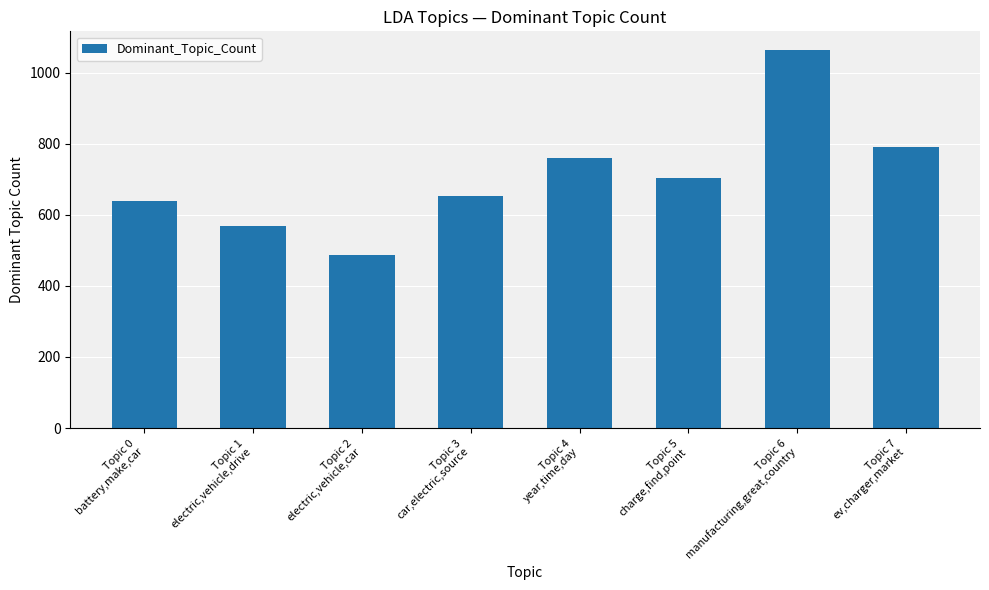

Reading left to right, list all the values displayed in this chart.

639	568	488	653	760	703	1063	792